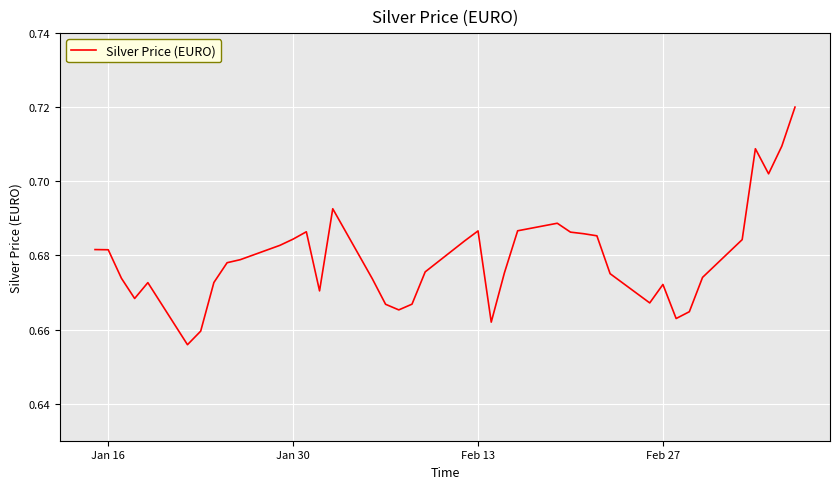

True or false: the data has more than 2 interior local peaks.

True